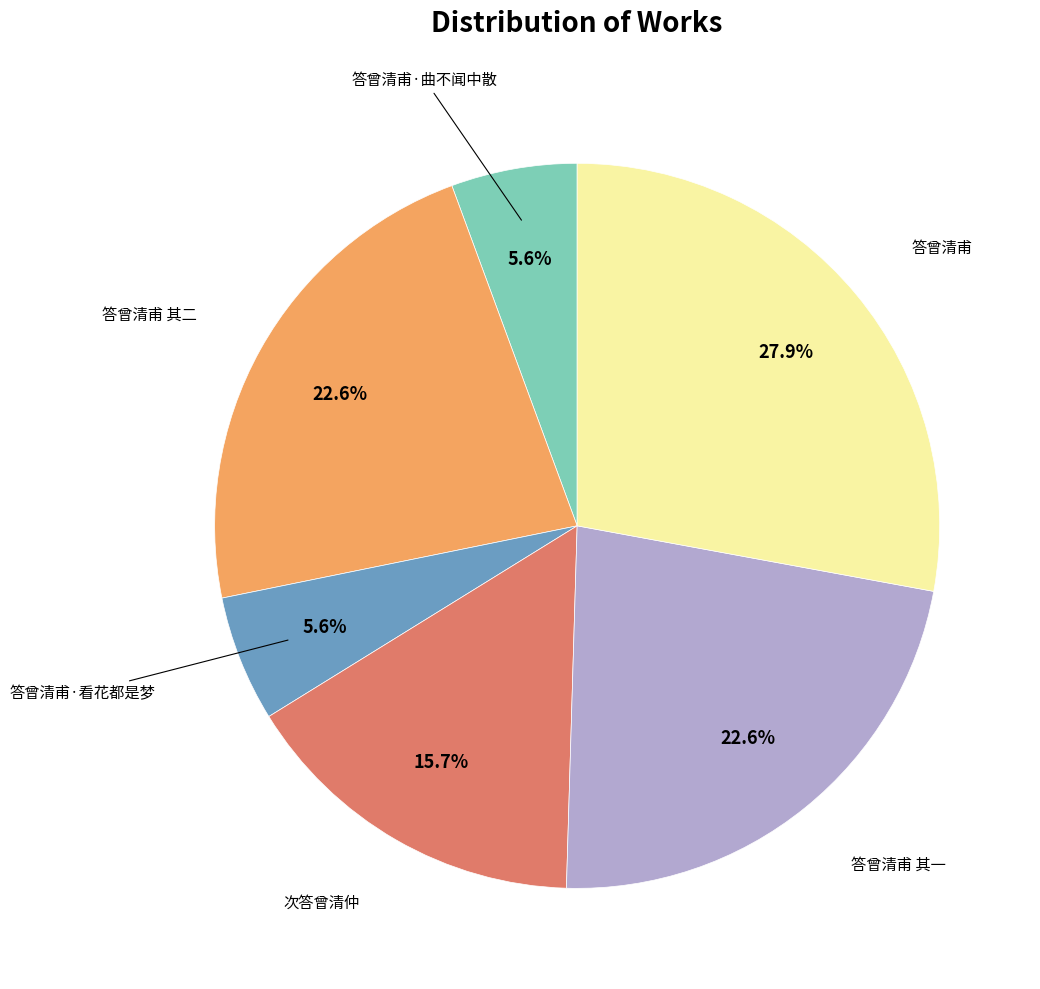

Is there any slice that represents more than half of the pie?

No